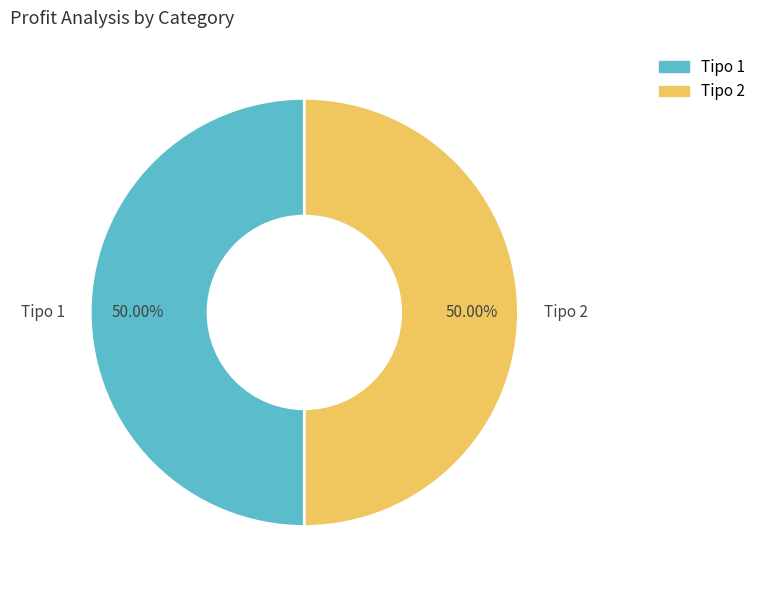

To the nearest percent, what is the average slice percentage?

50%